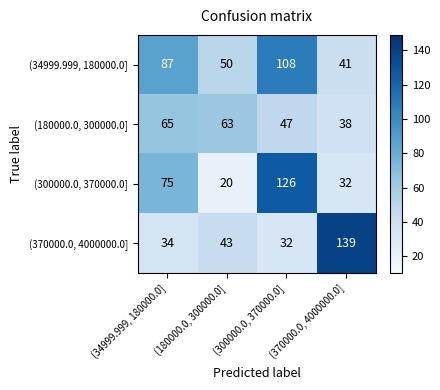

What is the difference between the maximum and minimum values in the (370000.0, 4000000.0] series?

107